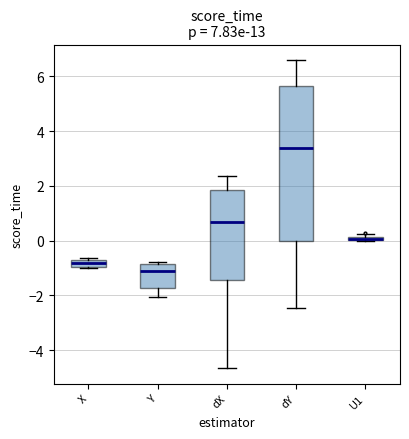

Which box is the tallest, from its lower edge to its upper edge?

dY